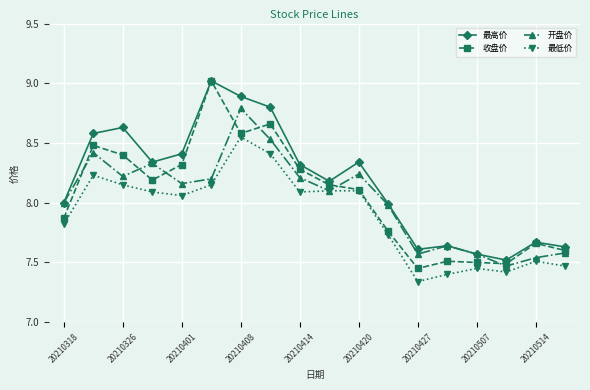

Which series has the largest total across all categories?

最高价